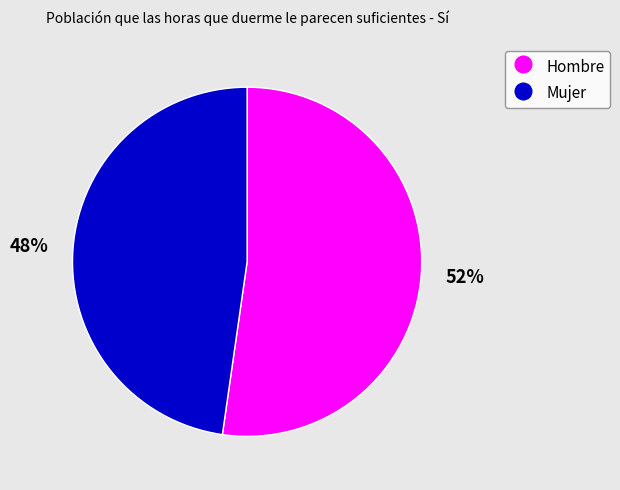

Between Mujer and Hombre, which is larger?

Hombre